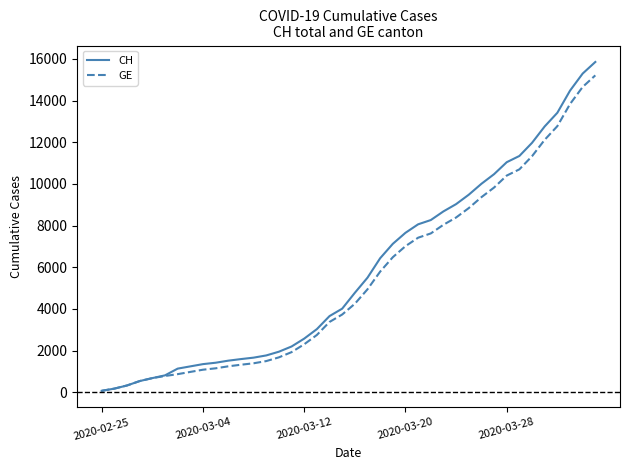

How many categories are shown in the chart?

40